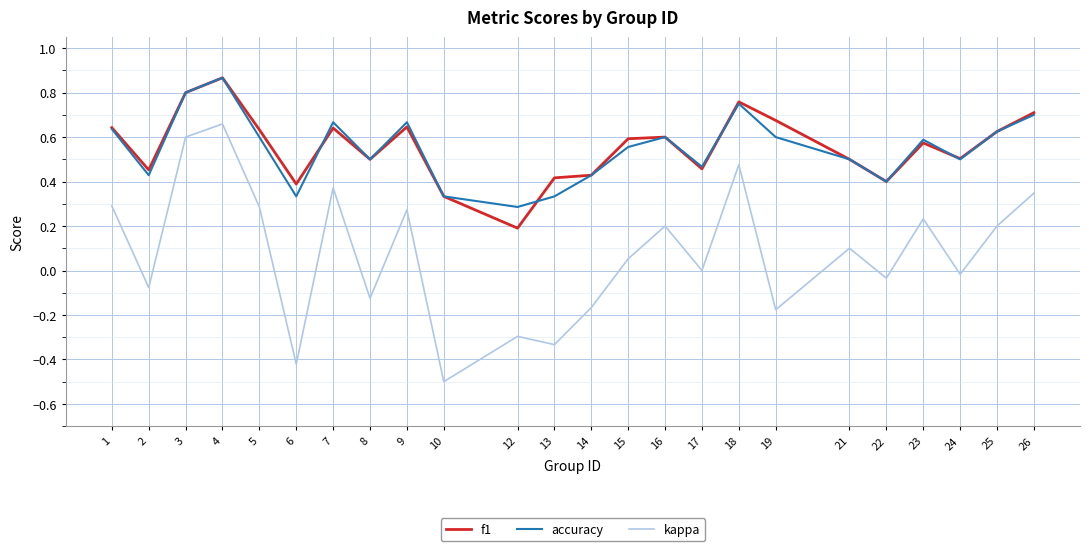

Which series changed the most between 9 and 17?

kappa